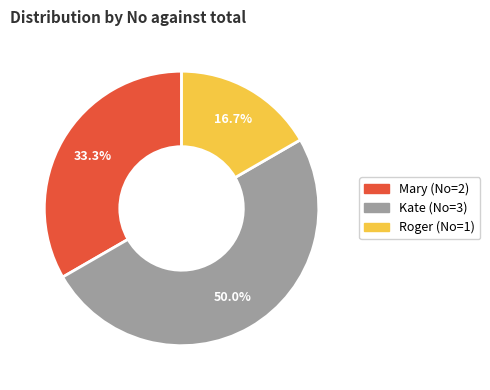

Approximately how many times larger is the value at Kate compared to Mary?

1.5